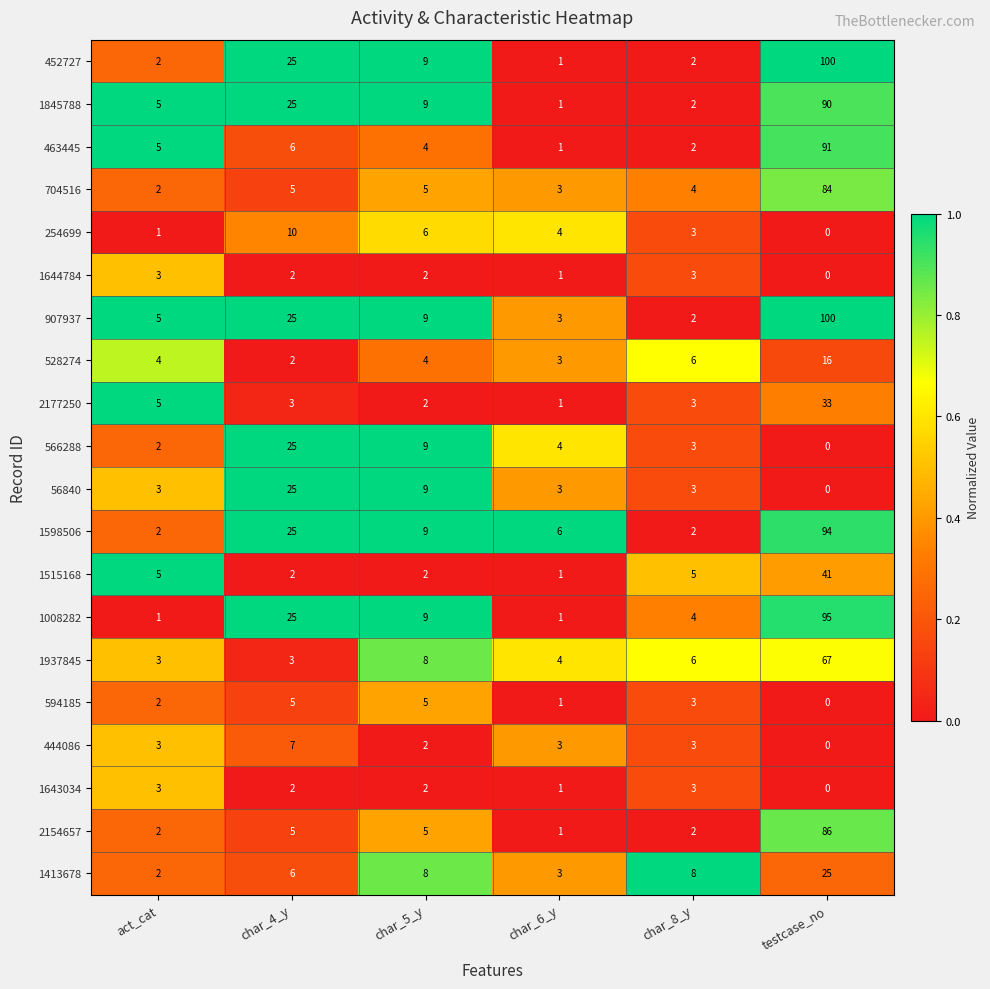

What value does the 1845788 series have at testcase_no, to the nearest 10?

90